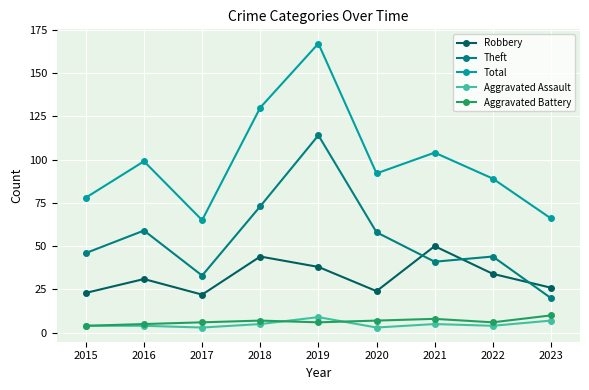

Reading right to left, list all the values displayed in this chart.

Robbery: 26	34	50	24	38	44	22	31	23
Theft: 20	44	41	58	114	73	33	59	46
Total: 66	89	104	92	167	130	65	99	78
Aggravated Assault: 7	4	5	3	9	5	3	4	4
Aggravated Battery: 10	6	8	7	6	7	6	5	4